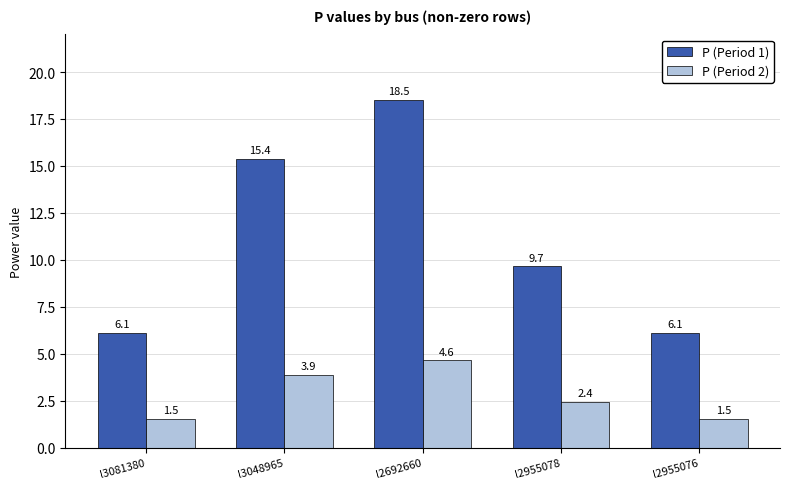

How many P (Period 2) values are between 1 and 3?

3